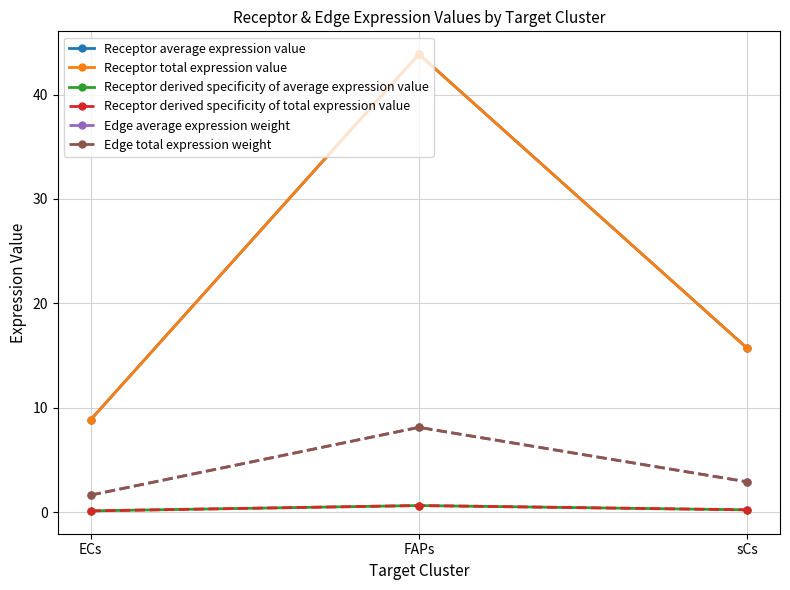

Read the Receptor derived specificity of total expression value value at sCs.

0.2